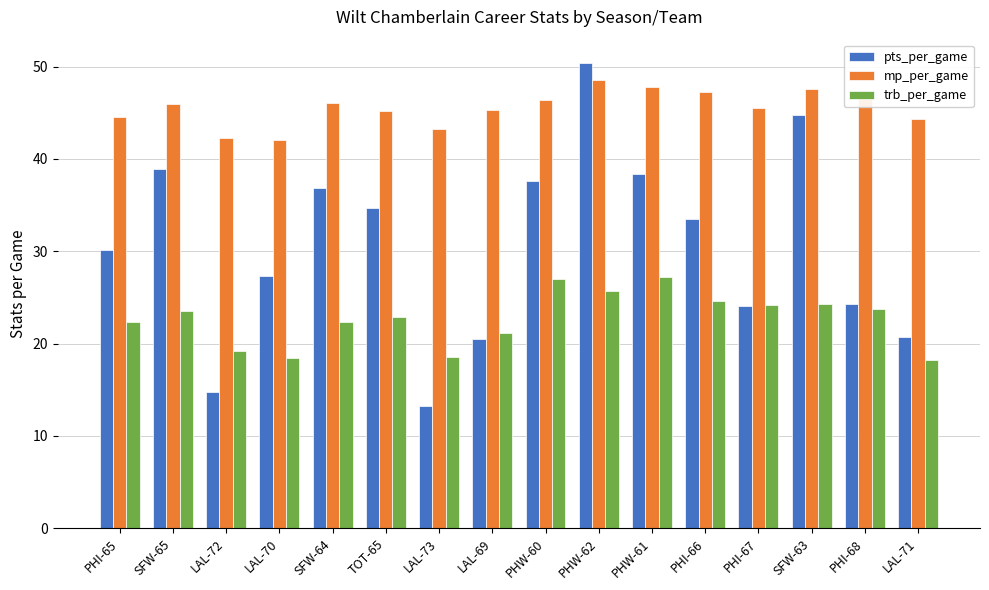

Between LAL-72 and PHW-60, which series saw the biggest shift?

pts_per_game